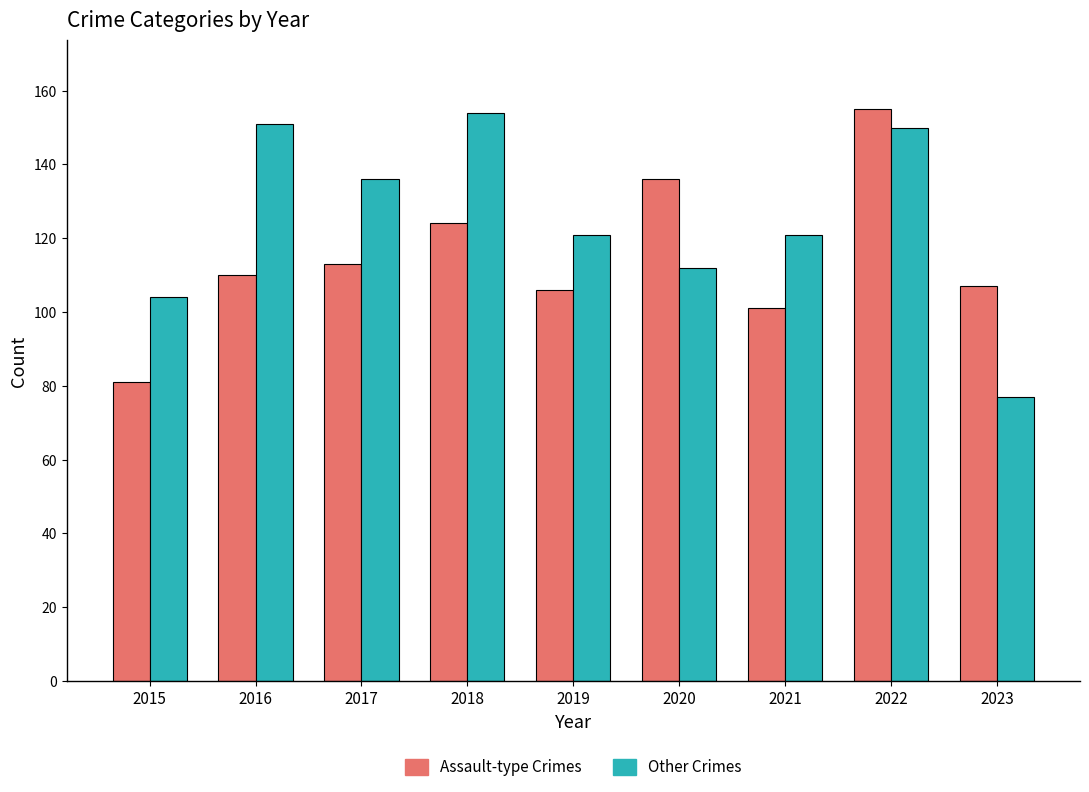

Reading left to right, transcribe all the data shown in this chart.

Assault-type Crimes: 2015=81	2016=110	2017=113	2018=124	2019=106	2020=136	2021=101	2022=155	2023=107
Other Crimes: 2015=104	2016=151	2017=136	2018=154	2019=121	2020=112	2021=121	2022=150	2023=77